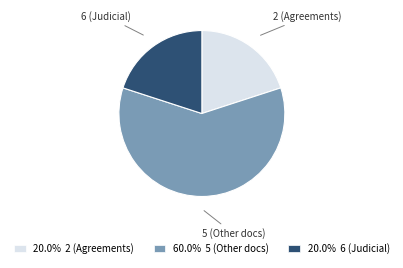

Which category accounts for the majority?

5 (Other docs)